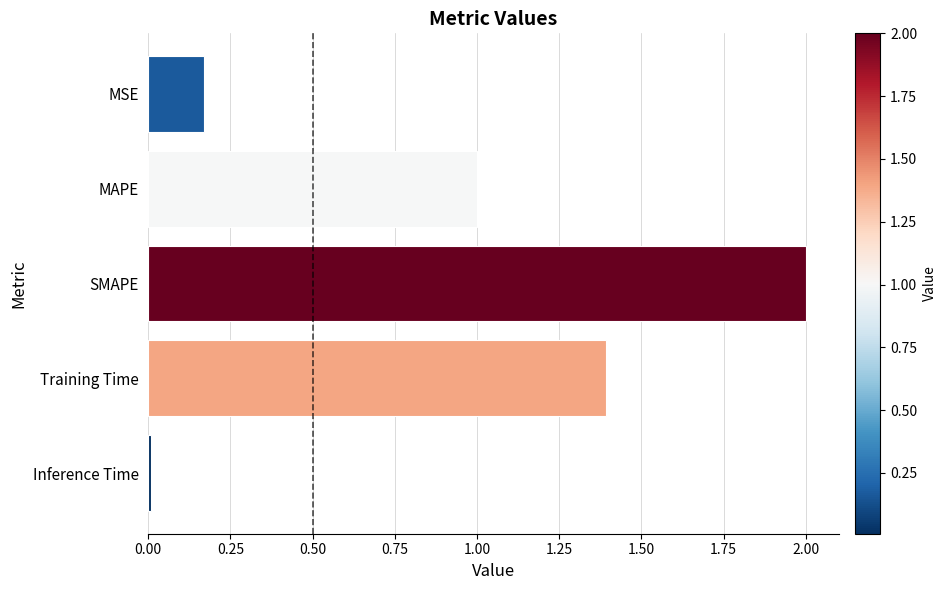

What is the value of the 4th bar from the top?

1.4